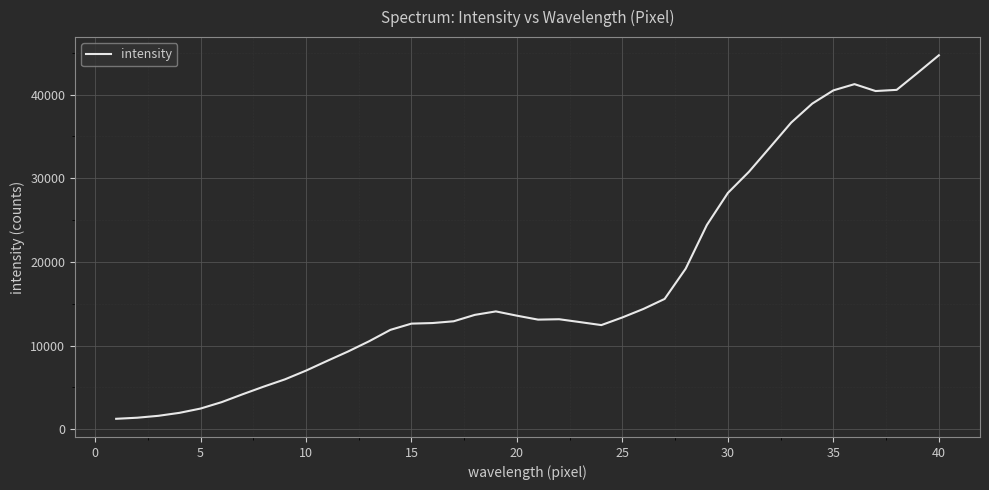

What is the smallest value displayed?

1254